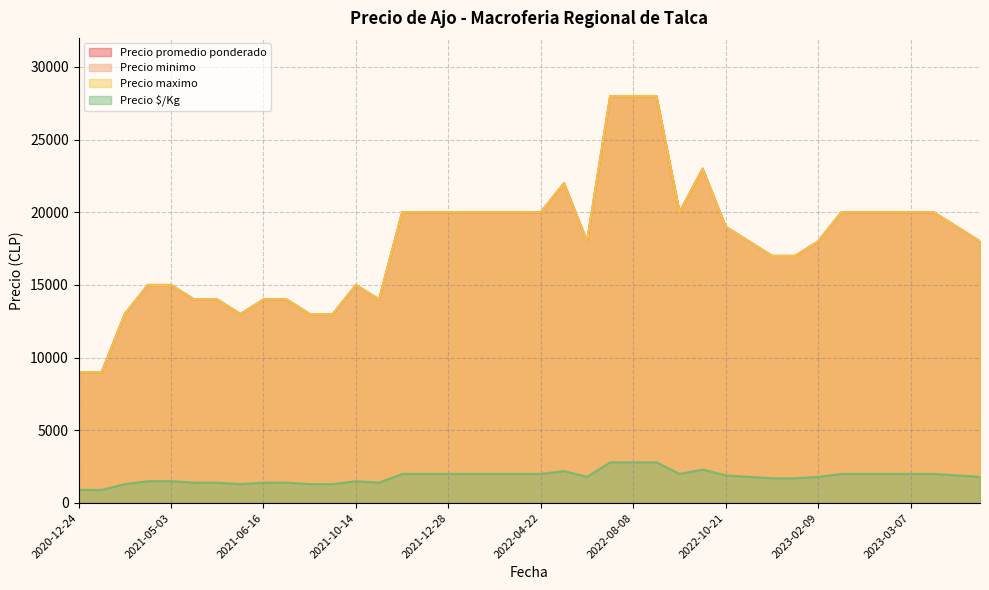

Reading left to right, extract all data points from this chart.

Precio promedio ponderado: 2023-03-10=20000	2022-10-21=19000	2020-12-29=9000	2021-07-13=14000	2022-05-09=22000	2022-09-22=23000	2021-05-04=14000	2021-06-16=14000	2023-02-16=20000	2022-02-09=20000	2021-12-28=20000	2021-08-11=13000	2021-10-14=15000	2021-10-15=14000	2021-08-19=13000	2023-04-05=18000	2021-04-06=15000	2020-12-24=9000	2022-09-13=20000	2023-02-09=18000	2021-02-25=13000	2022-07-27=28000	2023-03-02=20000	2021-12-21=20000	2023-01-24=17000	2021-05-03=15000	2022-08-08=28000	2022-11-17=18000	2021-06-09=13000	2022-03-30=20000	2023-03-07=20000	2023-03-24=19000	2022-04-22=20000	2022-03-11=20000	2023-01-13=17000	2021-11-12=20000	2023-02-23=20000	2021-05-12=14000	2022-07-15=18000	2022-08-16=28000
Precio minimo: 2023-03-10=20000	2022-10-21=19000	2020-12-29=9000	2021-07-13=14000	2022-05-09=22000	2022-09-22=23000	2021-05-04=14000	2021-06-16=14000	2023-02-16=20000	2022-02-09=20000	2021-12-28=20000	2021-08-11=13000	2021-10-14=15000	2021-10-15=14000	2021-08-19=13000	2023-04-05=18000	2021-04-06=15000	2020-12-24=9000	2022-09-13=20000	2023-02-09=18000	2021-02-25=13000	2022-07-27=28000	2023-03-02=20000	2021-12-21=20000	2023-01-24=17000	2021-05-03=15000	2022-08-08=28000	2022-11-17=18000	2021-06-09=13000	2022-03-30=20000	2023-03-07=20000	2023-03-24=19000	2022-04-22=20000	2022-03-11=20000	2023-01-13=17000	2021-11-12=20000	2023-02-23=20000	2021-05-12=14000	2022-07-15=18000	2022-08-16=28000
Precio maximo: 2023-03-10=20000	2022-10-21=19000	2020-12-29=9000	2021-07-13=14000	2022-05-09=22000	2022-09-22=23000	2021-05-04=14000	2021-06-16=14000	2023-02-16=20000	2022-02-09=20000	2021-12-28=20000	2021-08-11=13000	2021-10-14=15000	2021-10-15=14000	2021-08-19=13000	2023-04-05=18000	2021-04-06=15000	2020-12-24=9000	2022-09-13=20000	2023-02-09=18000	2021-02-25=13000	2022-07-27=28000	2023-03-02=20000	2021-12-21=20000	2023-01-24=17000	2021-05-03=15000	2022-08-08=28000	2022-11-17=18000	2021-06-09=13000	2022-03-30=20000	2023-03-07=20000	2023-03-24=19000	2022-04-22=20000	2022-03-11=20000	2023-01-13=17000	2021-11-12=20000	2023-02-23=20000	2021-05-12=14000	2022-07-15=18000	2022-08-16=28000
Precio $/Kg: 2023-03-10=2000	2022-10-21=1900	2020-12-29=900	2021-07-13=1400	2022-05-09=2200	2022-09-22=2300	2021-05-04=1400	2021-06-16=1400	2023-02-16=2000	2022-02-09=2000	2021-12-28=2000	2021-08-11=1300	2021-10-14=1500	2021-10-15=1400	2021-08-19=1300	2023-04-05=1800	2021-04-06=1500	2020-12-24=900	2022-09-13=2000	2023-02-09=1800	2021-02-25=1300	2022-07-27=2800	2023-03-02=2000	2021-12-21=2000	2023-01-24=1700	2021-05-03=1500	2022-08-08=2800	2022-11-17=1800	2021-06-09=1300	2022-03-30=2000	2023-03-07=2000	2023-03-24=1900	2022-04-22=2000	2022-03-11=2000	2023-01-13=1700	2021-11-12=2000	2023-02-23=2000	2021-05-12=1400	2022-07-15=1800	2022-08-16=2800